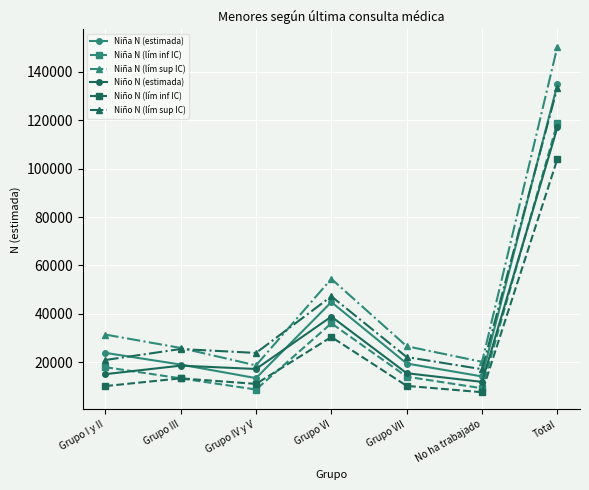

How many interior local peaks does the Niña N (lím sup IC) series have?

1